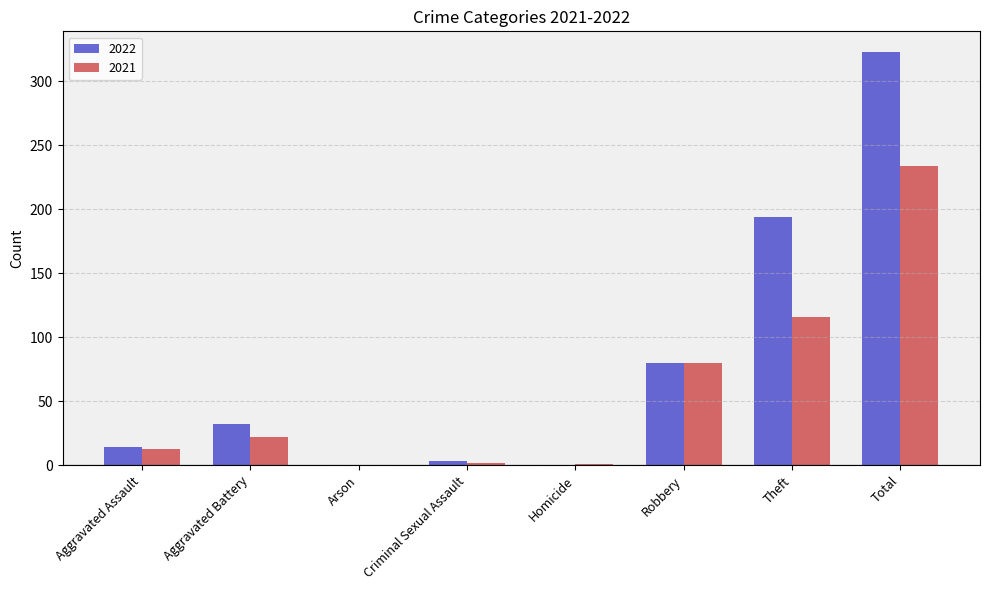

What is the sum of the 2022 values at Theft and Arson?

194